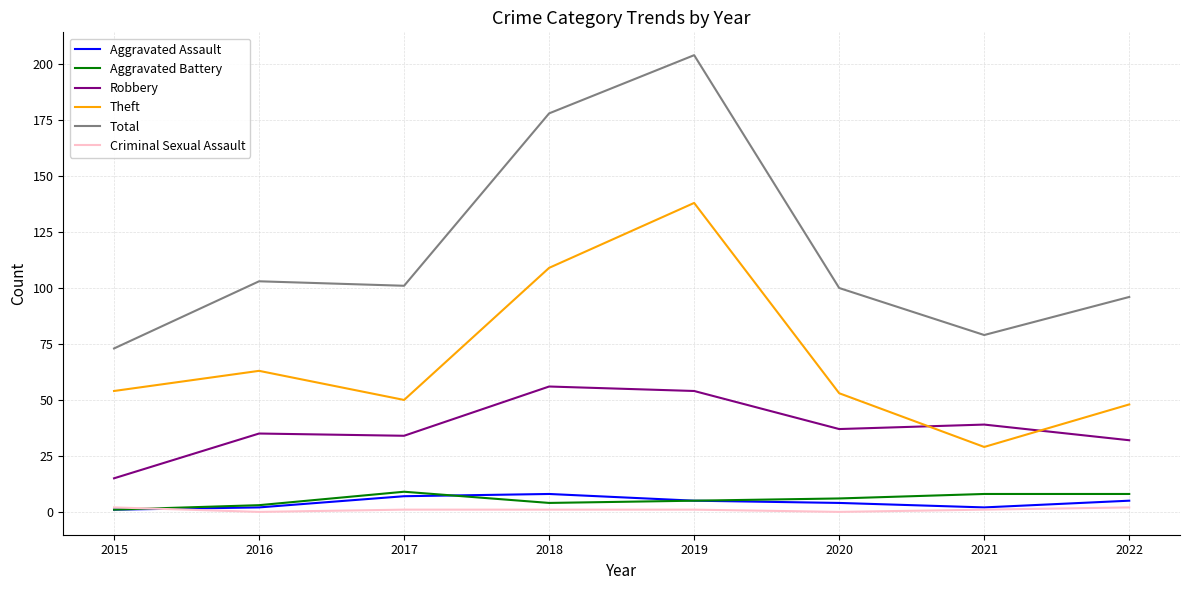

Which label corresponds to the largest value in the chart?

2019